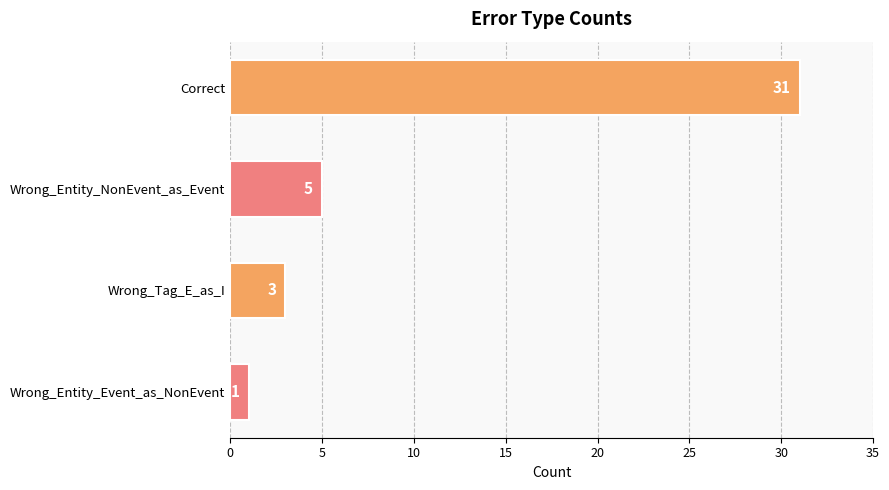

Reading top to bottom, extract all data points from this chart.

31	5	3	1